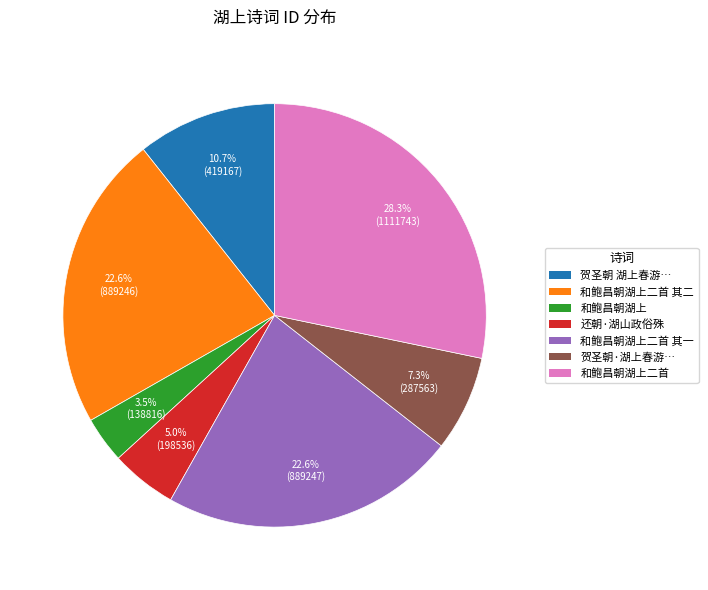

To the nearest percent, what is the difference between the largest and smallest slice percentages?

25%